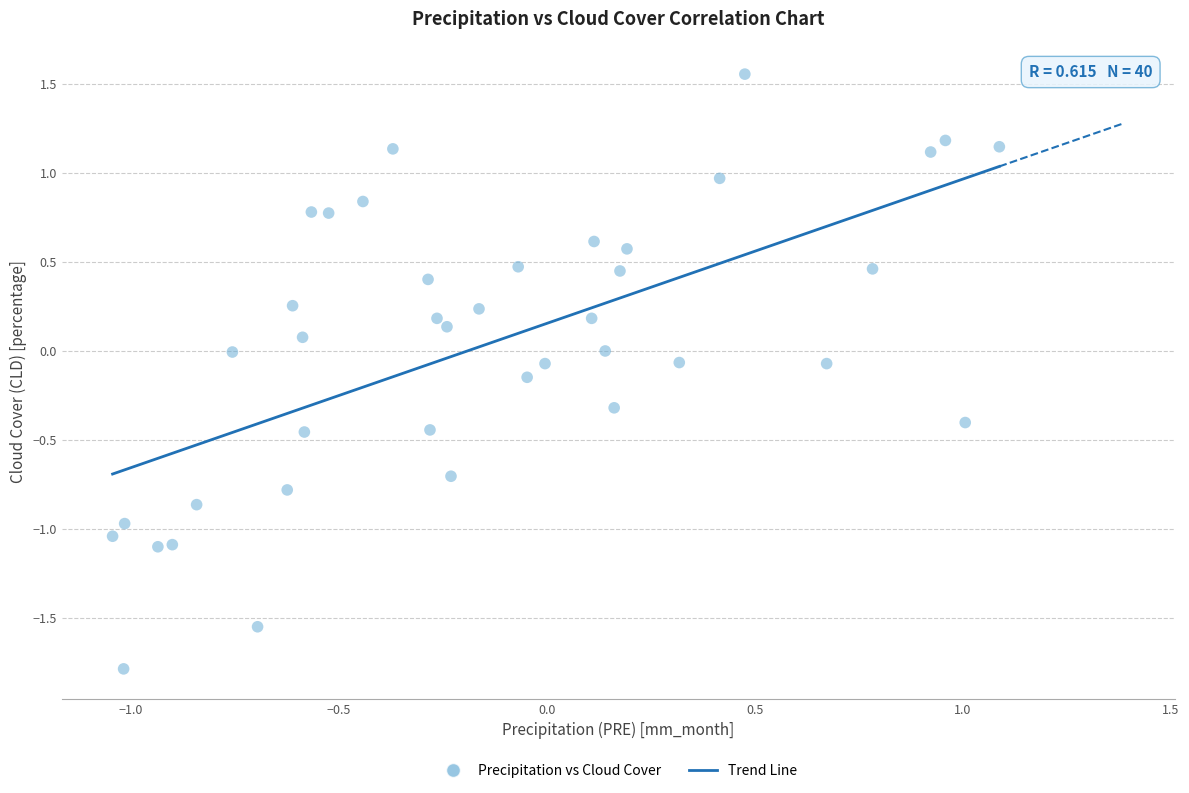

What is the range of Y values (max minus min)?

3.3